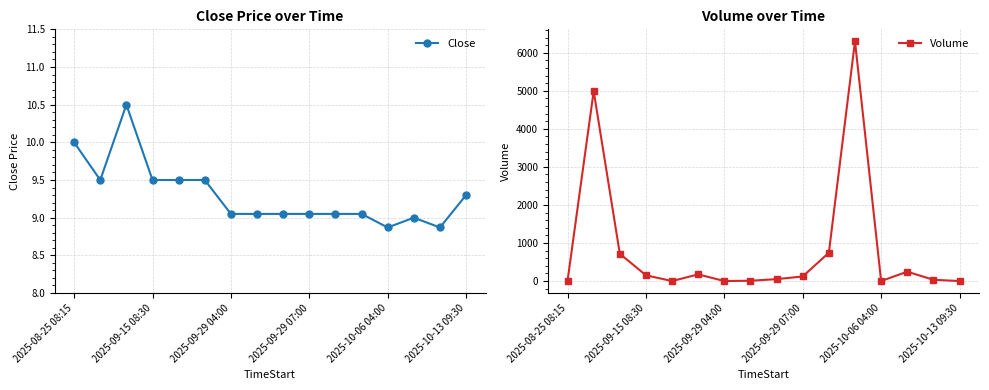

What are all the series names shown in the legend?

Close, Volume